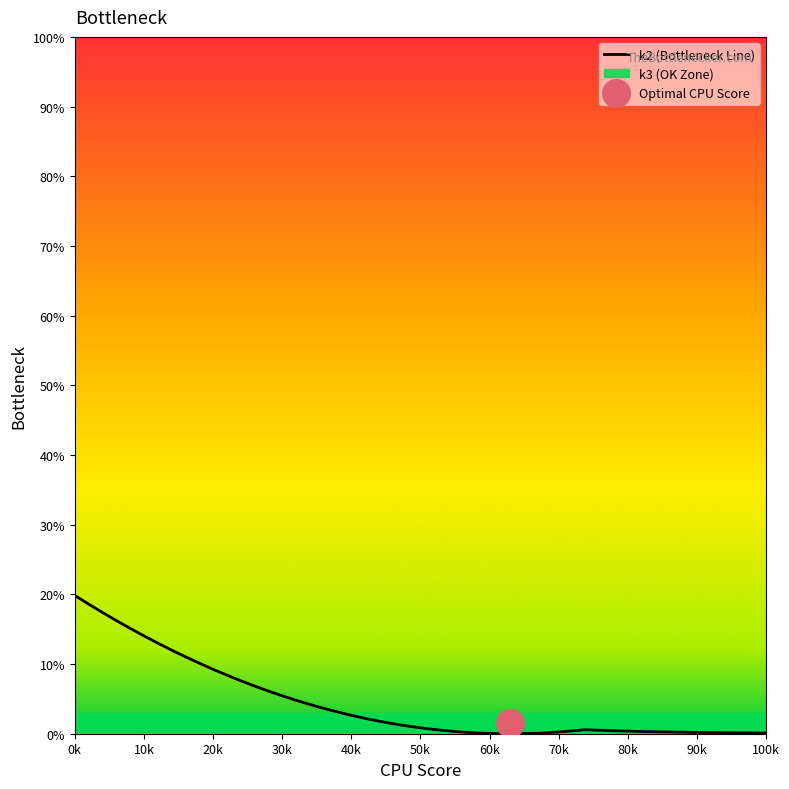

Which series has the widest spread of Y values?

k2